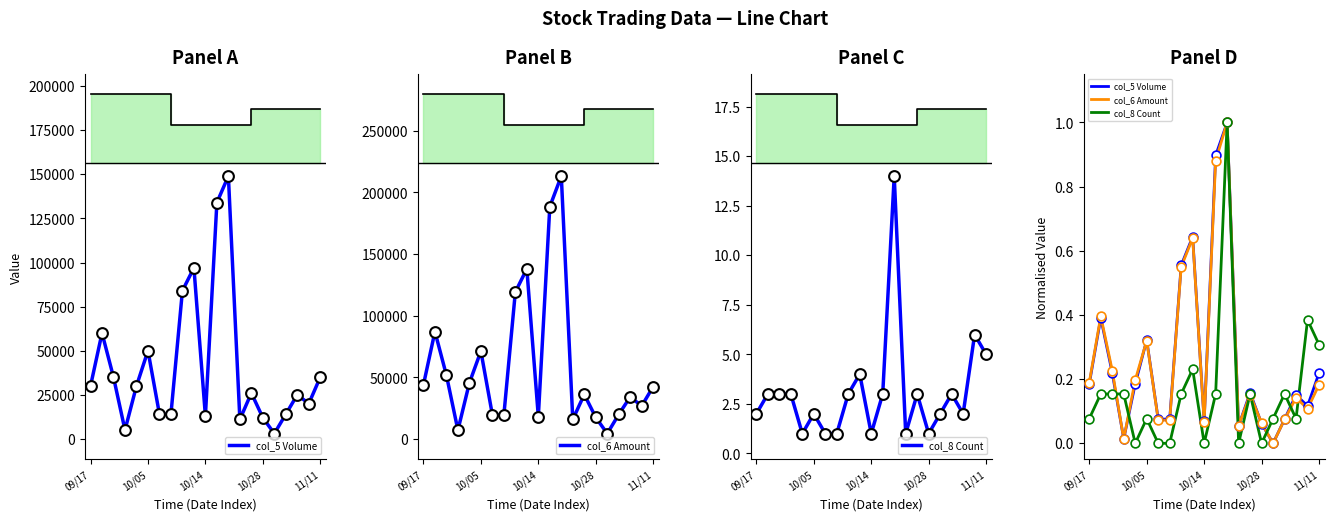

What are all the series names shown in the legend?

col_5 Volume, col_6 Amount, col_8 Count